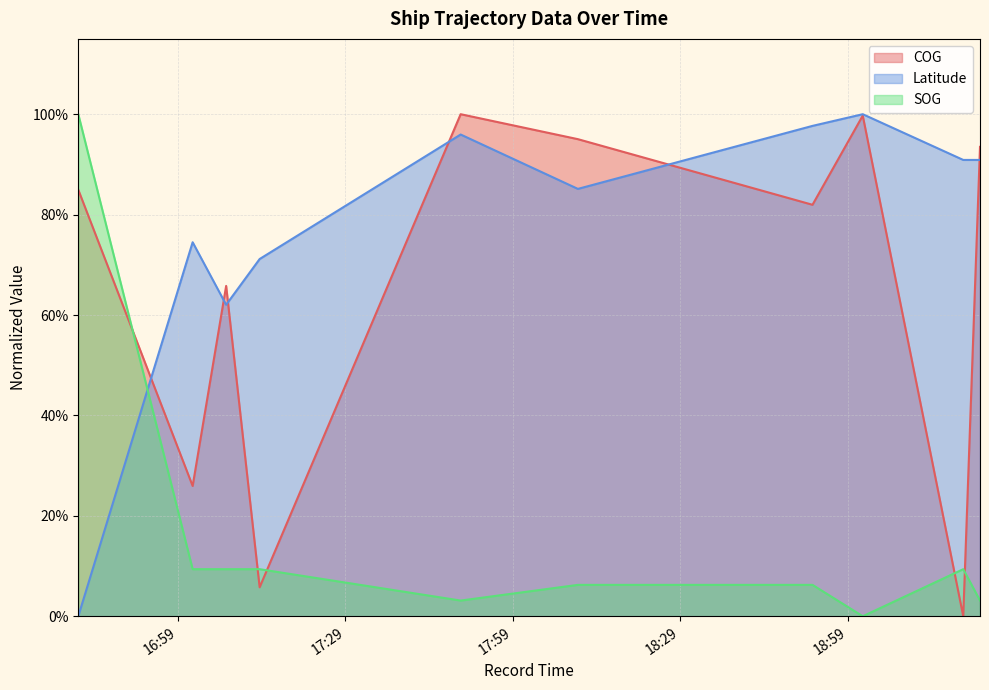

What is the difference between the maximum and minimum values in the SOG series?

1.0